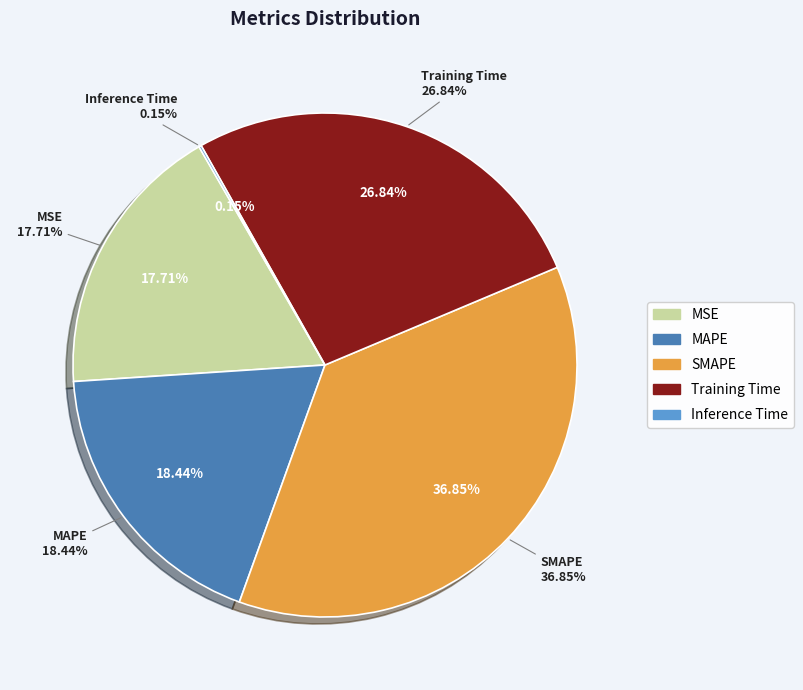

What percentage is the MSE slice, to the nearest percent?

18%